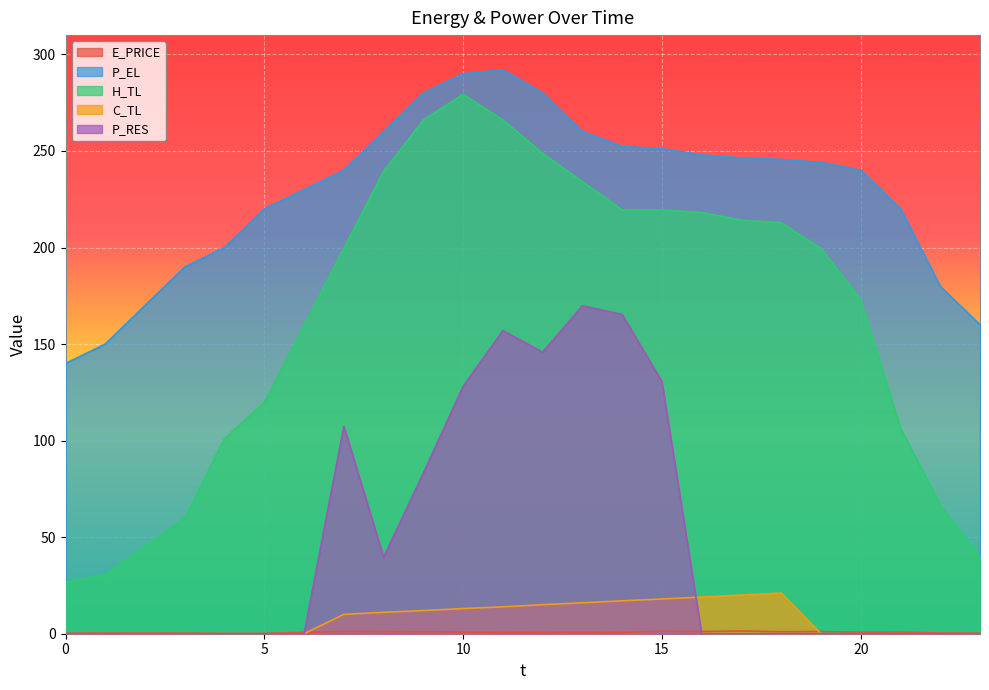

Reading left to right, what are all the values shown in this chart?

E_PRICE: 0.3	0.3	0.3	0.3	0.2	0.2	0.7	1.2	1.1	1.0	0.9	0.7	0.7	0.7	0.7	1.3	1.1	1.4	1.0	1.1	0.8	0.8	0.4	0.3
P_EL: 140.0	150.0	170.0	189.9	200.0	220.0	229.9	240.0	260.0	280.0	290.0	292.0	280.0	260.1	252.4	251.2	248.0	246.4	245.6	244.1	240.0	220.0	179.9	160.0
H_TL: 26.6	30.6	45.2	59.9	101.1	119.7	159.6	199.6	239.4	266.0	279.3	266.1	248.7	234.1	219.5	219.5	218.1	214.2	212.8	199.5	172.9	106.4	66.5	39.9
C_TL: 0.0	0.0	0.0	0.0	0.0	0.0	0.0	10.0	11.1	12.0	13.0	13.9	15.0	16.0	17.0	18.0	19.0	20.0	21.0	0.0	0.0	0.0	0.0	0.0
P_RES: 0.0	0.0	0.0	0.0	0.0	0.0	0.0	107.4	39.6	83.2	128.1	157.0	145.8	169.8	165.3	130.6	0.0	0.0	0.0	0.0	0.0	0.0	0.0	0.0